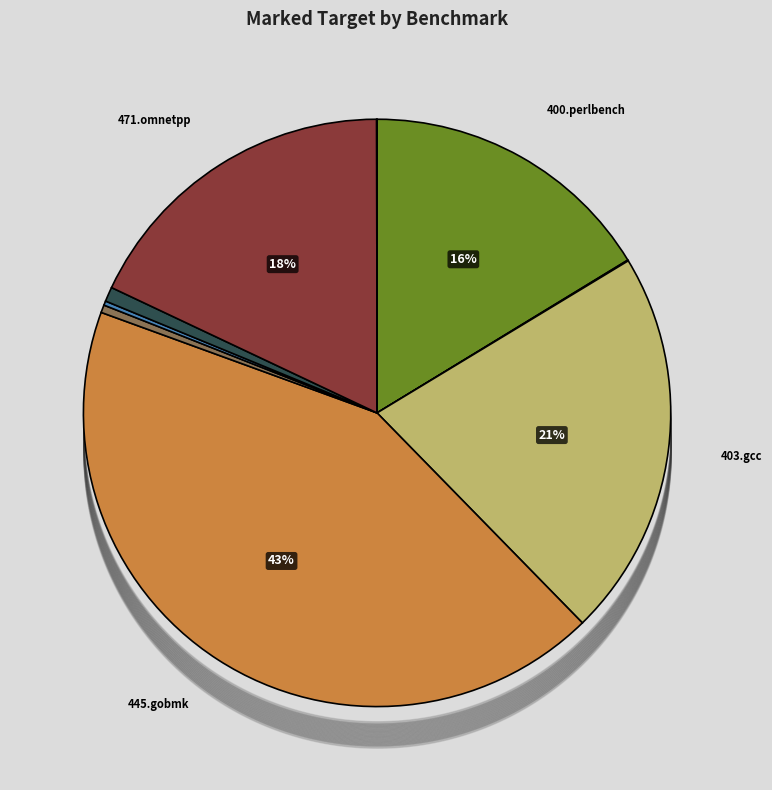

Is there any slice that represents more than half of the pie?

No